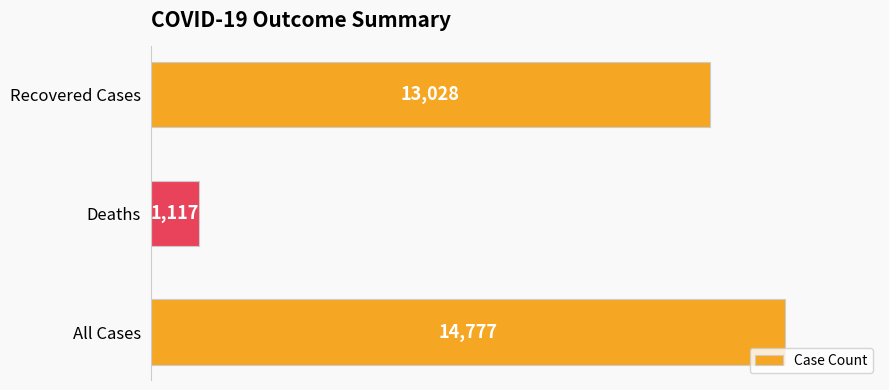

Is it true that the value at All Cases is 19216?

False